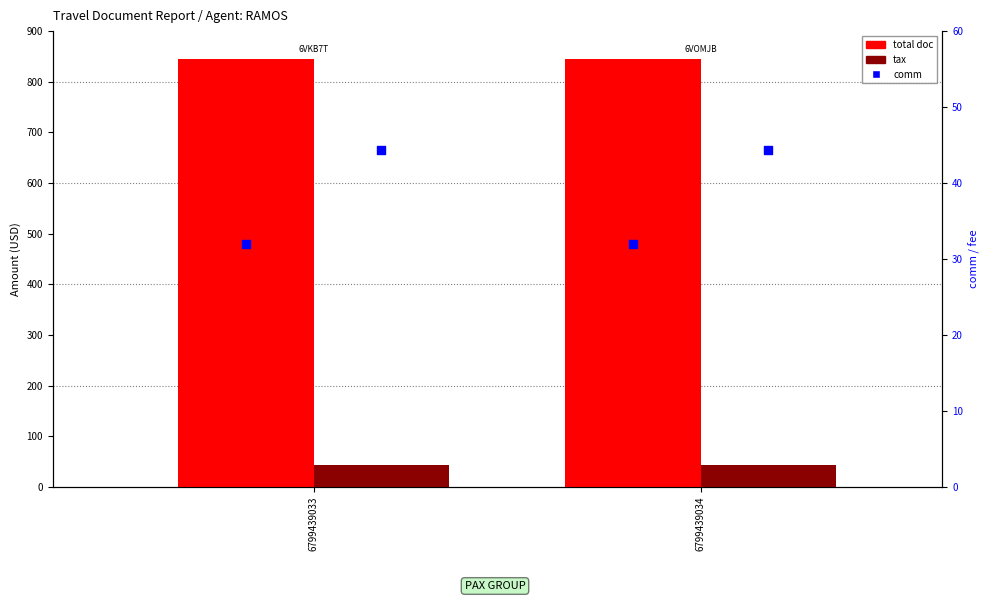

What is the total value across all series at 6799439034?

920.3